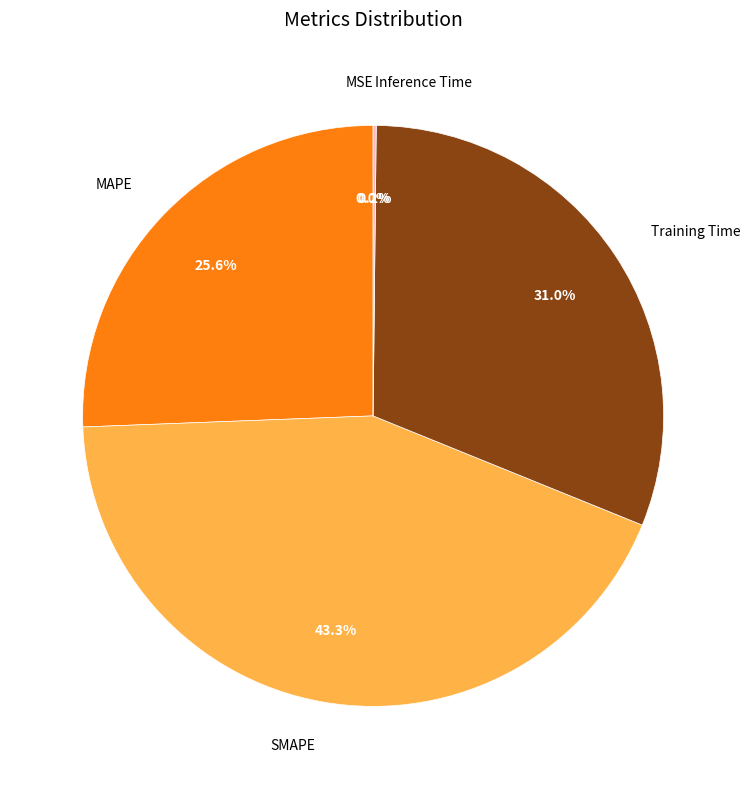

What percentage is NOT represented by MAPE?

74.4%